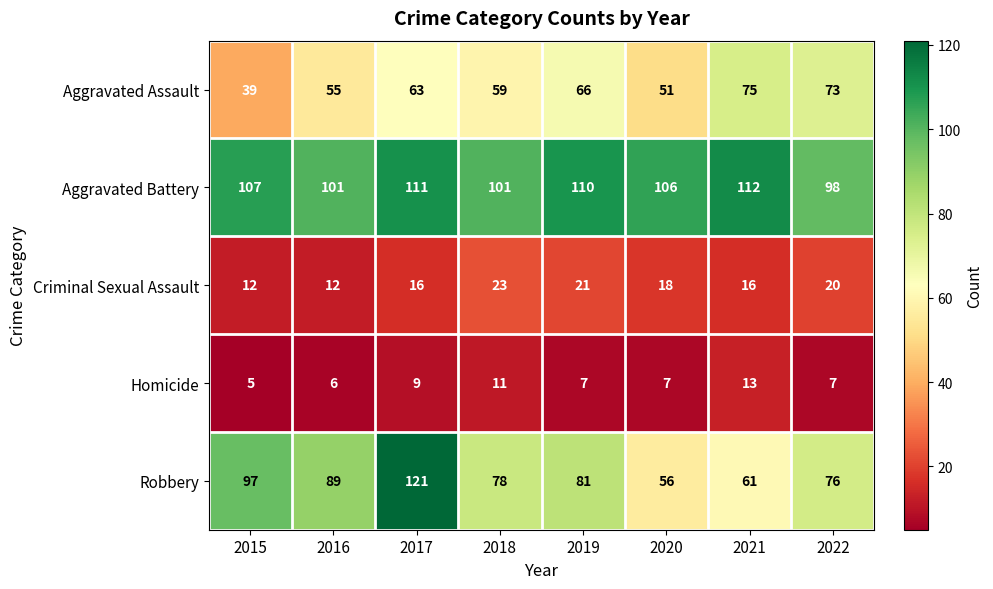

At how many categories does at least one series exceed 72?

8